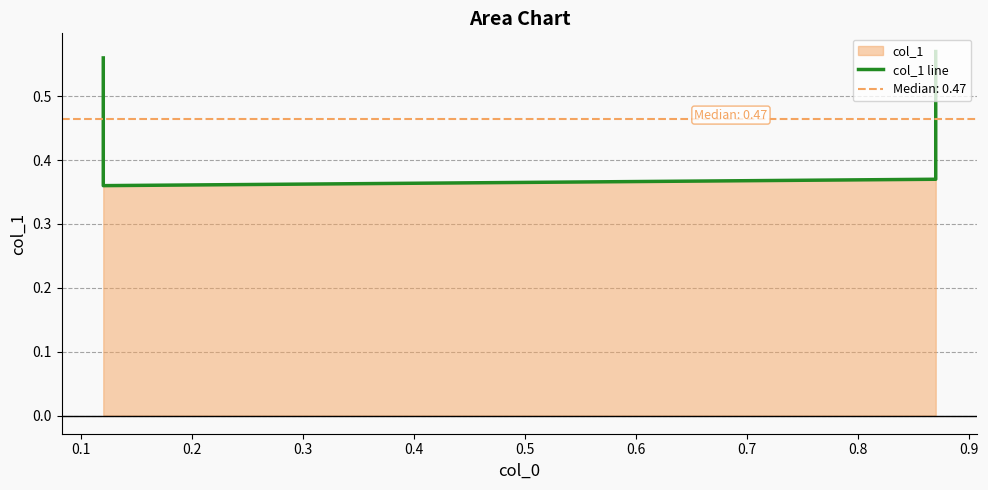

How many points are lower than both their immediate neighbors (excluding endpoints)?

1